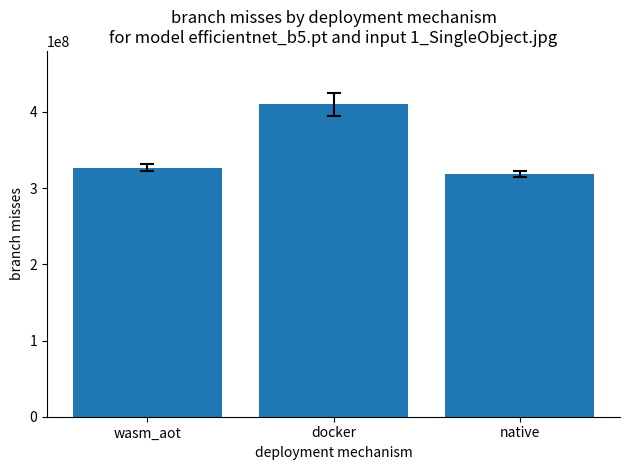

What is the greatest value displayed?

410000000